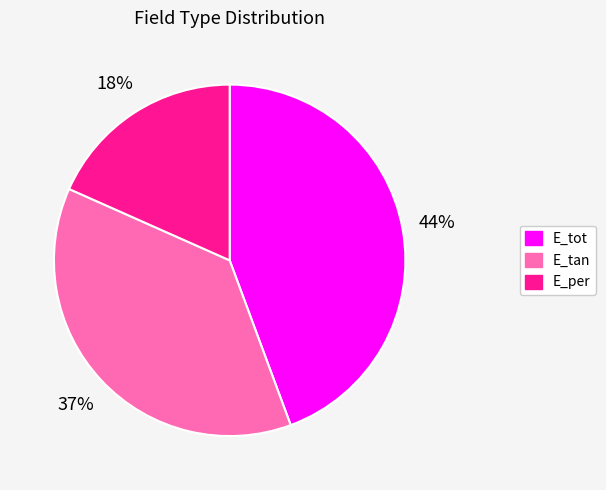

Rank the categories by value from highest to lowest.

E_tot, E_tan, E_per